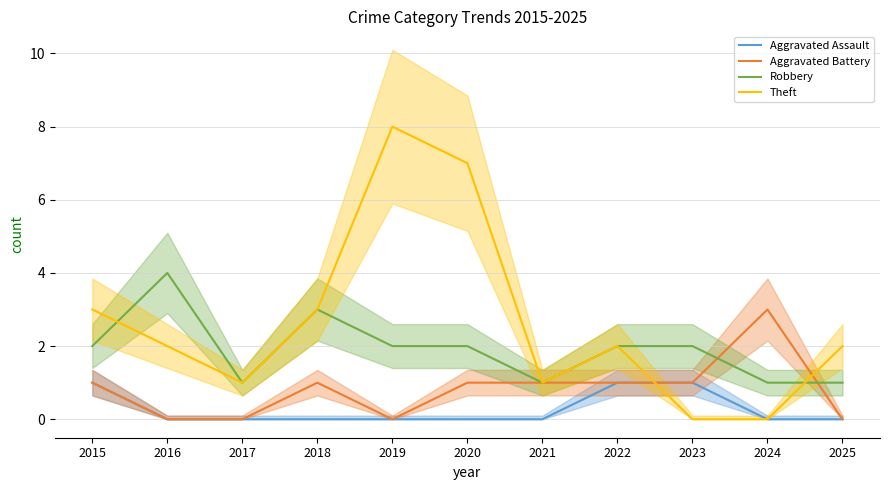

Which has a higher value, 2017 or 2021?

2017